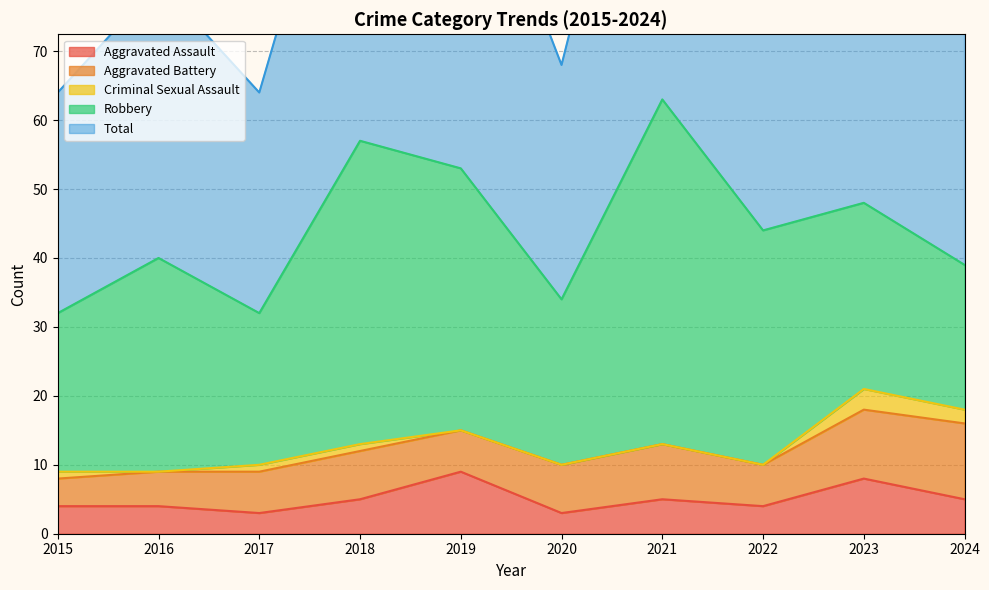

List the labels in order of Total value, largest first.

2021, 2018, 2019, 2023, 2022, 2016, 2024, 2020, 2015, 2017